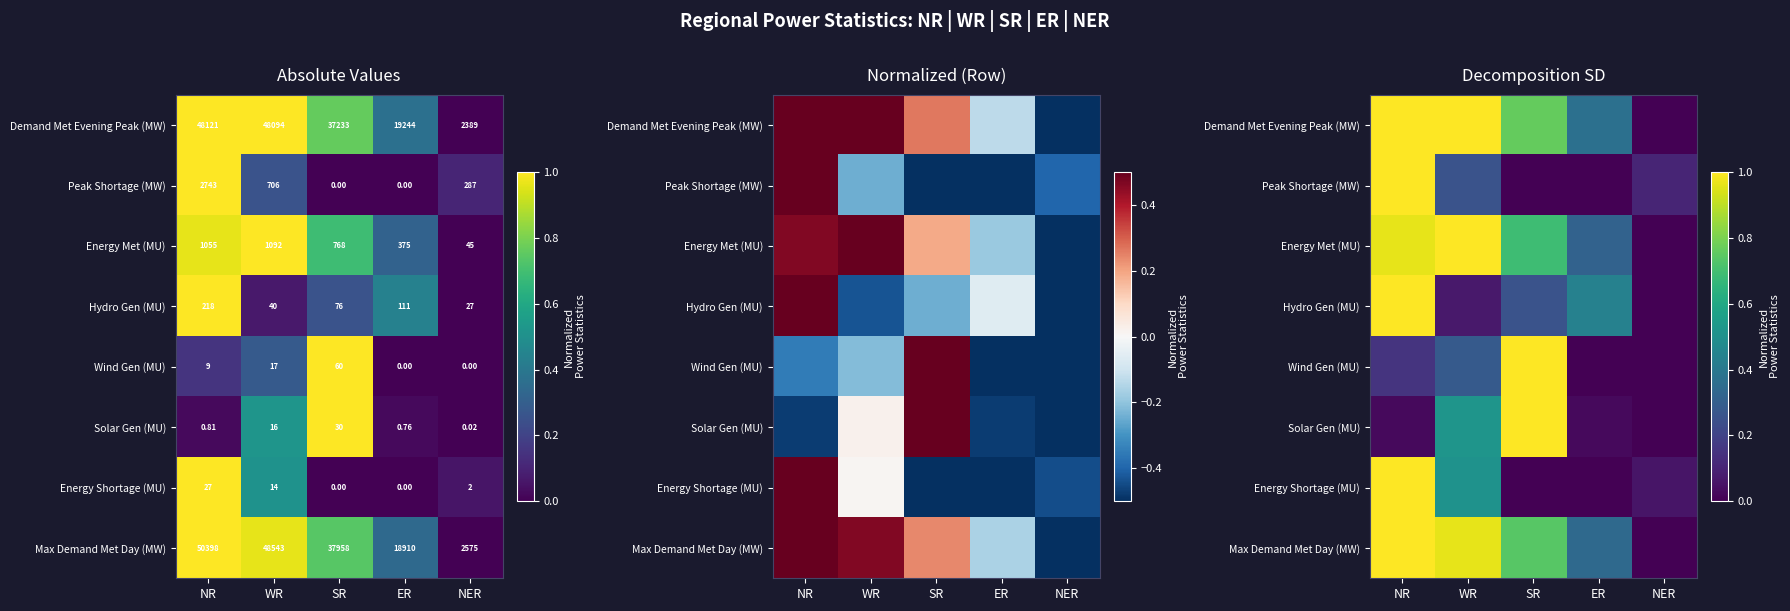

What is the sum of the Energy Met (MU) values at ER and SR?

1.0